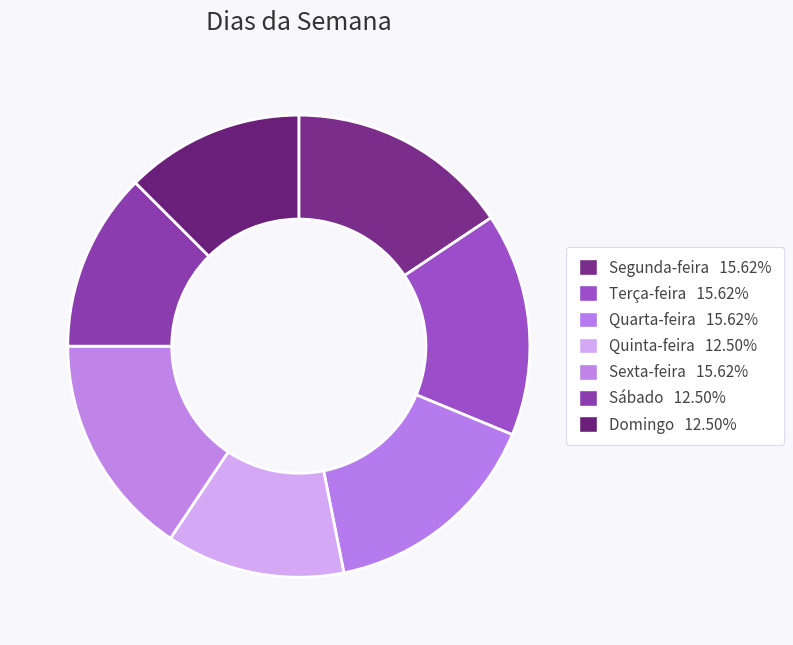

What portion of the pie excludes Sábado?

87.5%